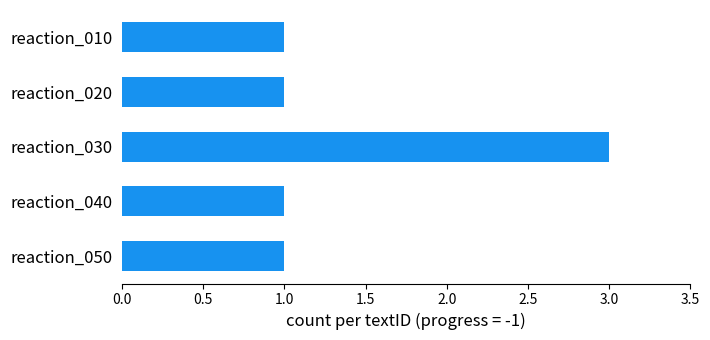

Reading bottom to top, transcribe all the data shown in this chart.

reaction_050=1	reaction_040=1	reaction_030=3	reaction_020=1	reaction_010=1